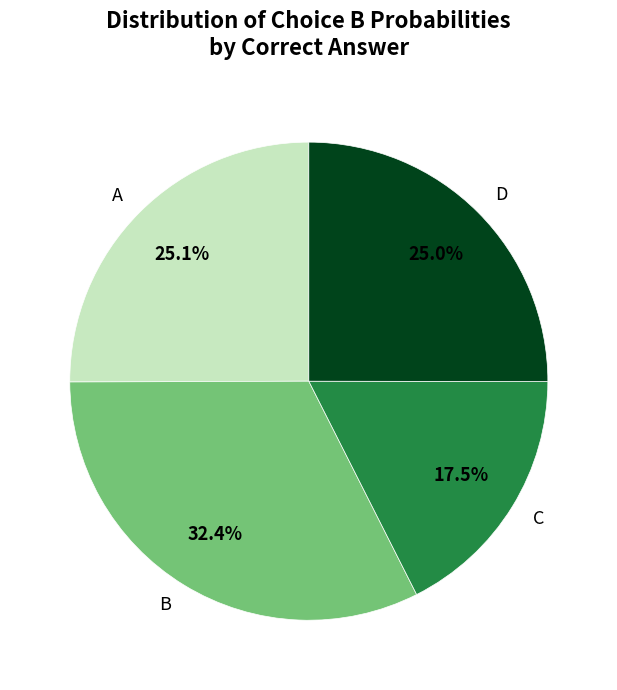

Count the number of slices in the pie.

4